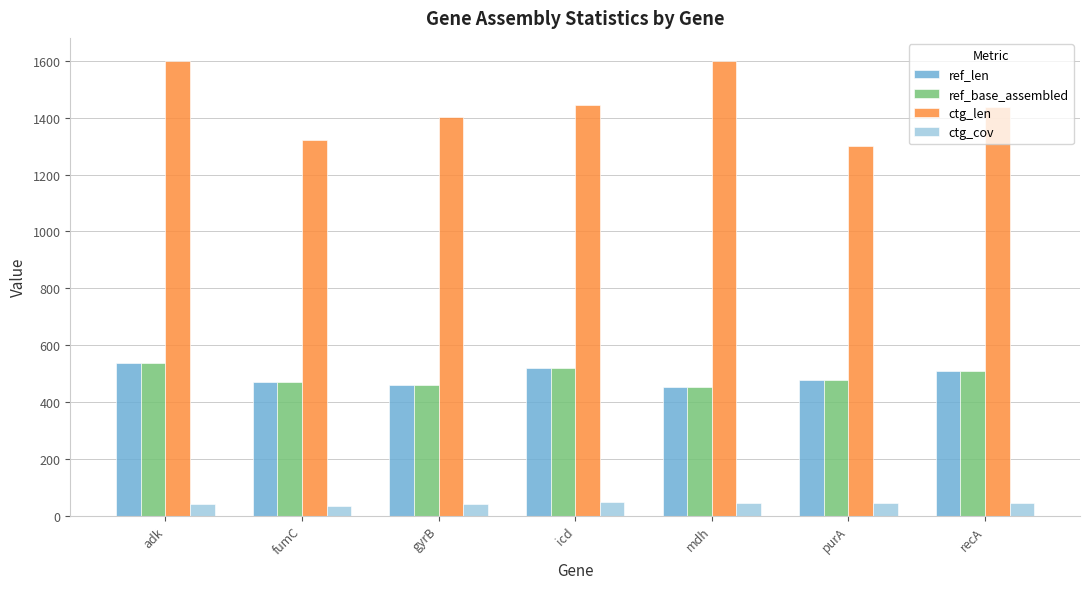

What is the sum of all ref_base_assembled values?

3423.0